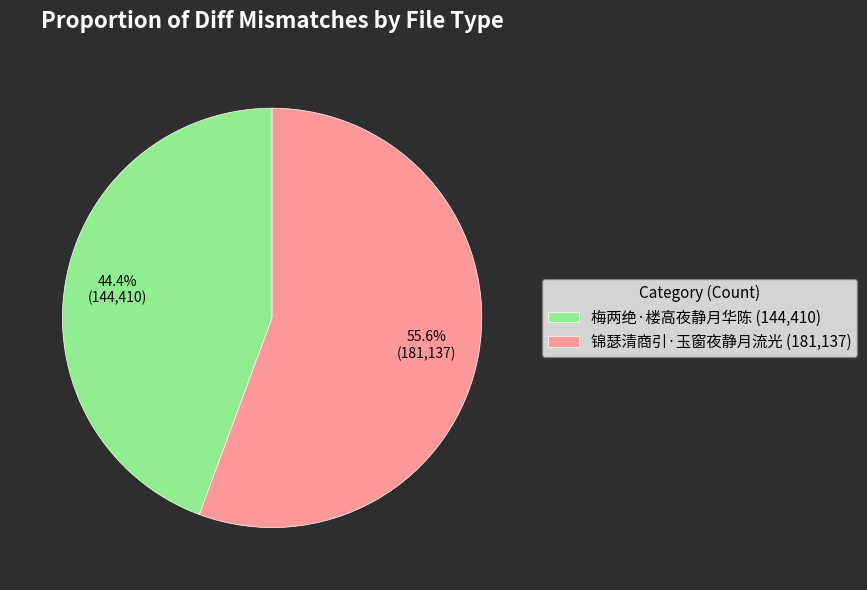

Combined, what portion of the pie is 锦瑟清商引·玉窗夜静月流光 and 梅两绝·楼高夜静月华陈?

100.0%